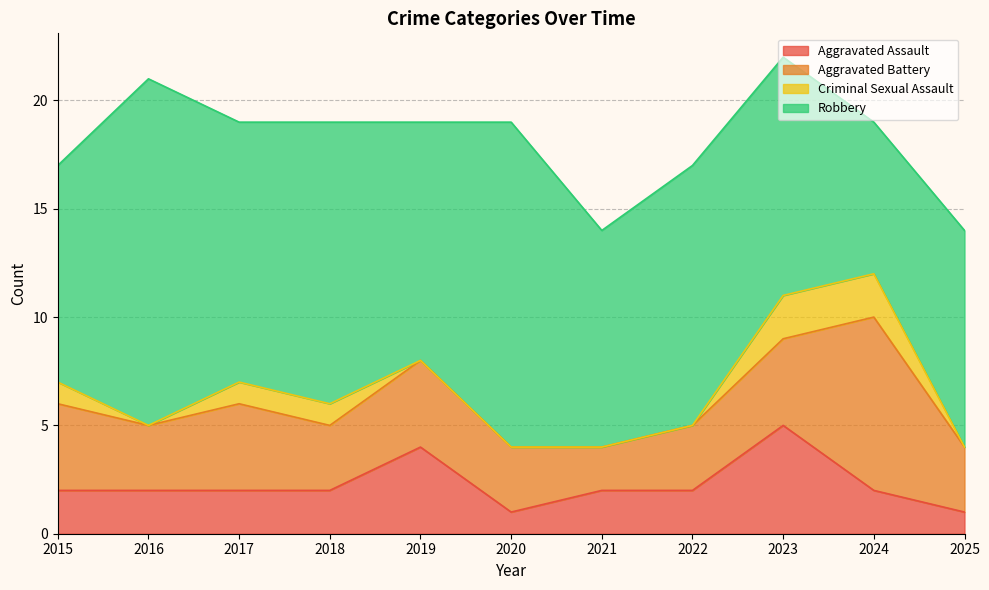

What is the average value of the Aggravated Battery series?

4